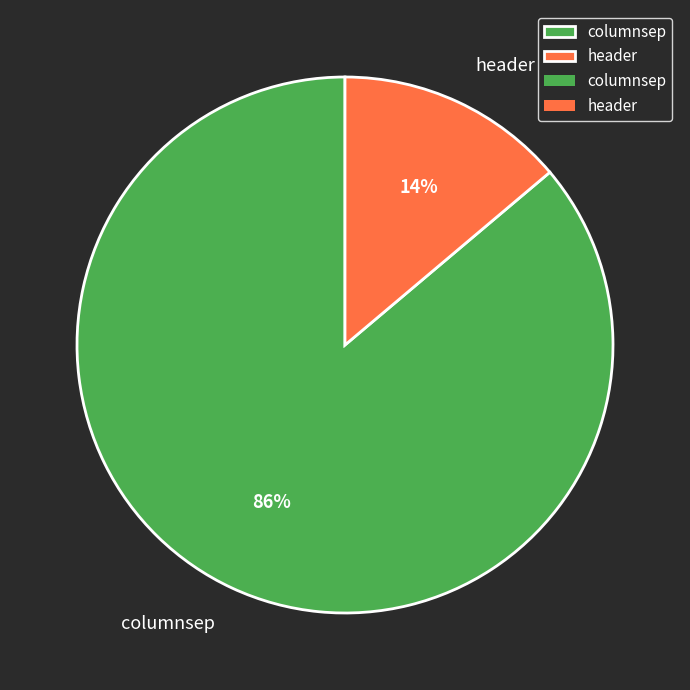

Is it true that header is 6% of the pie?

False